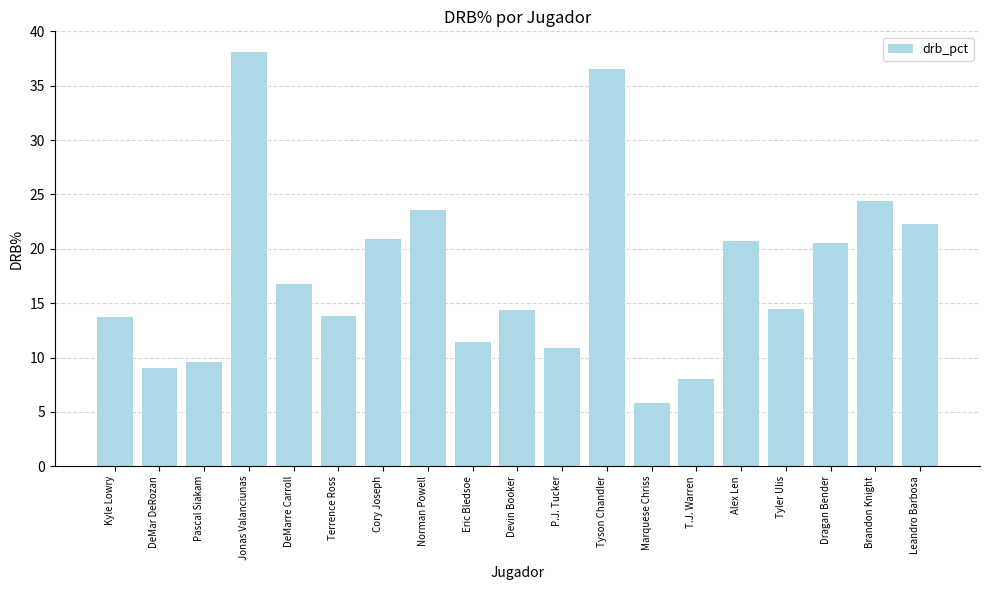

What is the label of the 2nd bar from the right?

Brandon Knight